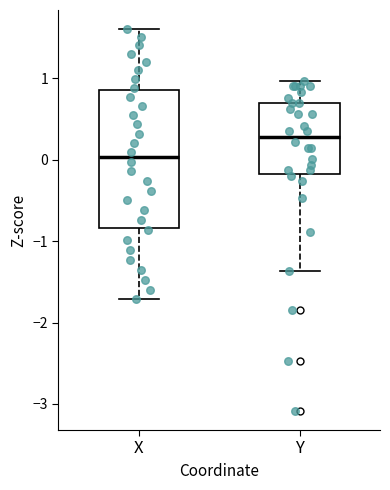

Reading left to right, read every box against the y-axis: the position of its median line, the range the box covers, and the ends of its whiskers. The values are not printed on the chart, so give them approximately, as read against the axis.

X: median 0.0, box -0.8 to 0.9, whiskers -1.7 to 1.6
Y: median 0.3, box -0.2 to 0.7, whiskers -1.4 to 1.0